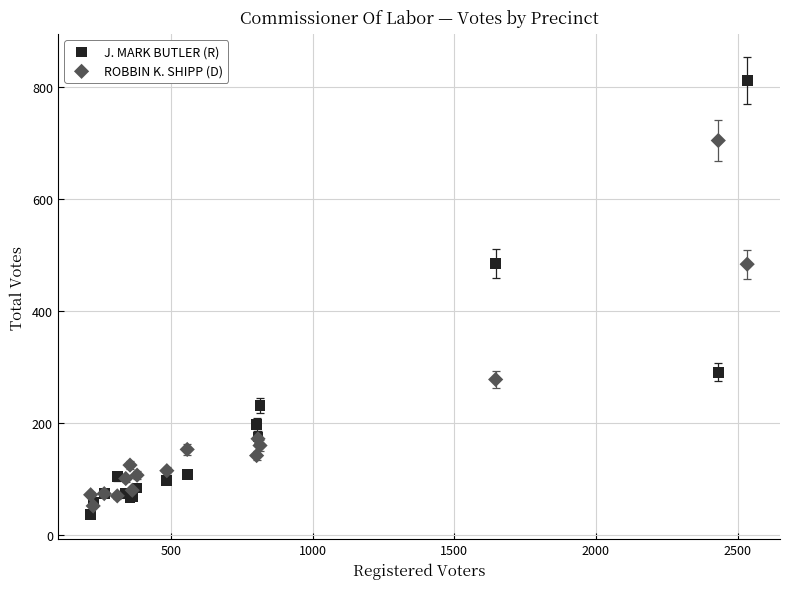

In the ROBBIN K. SHIPP (D) series, what Y value is closest to 378?

278